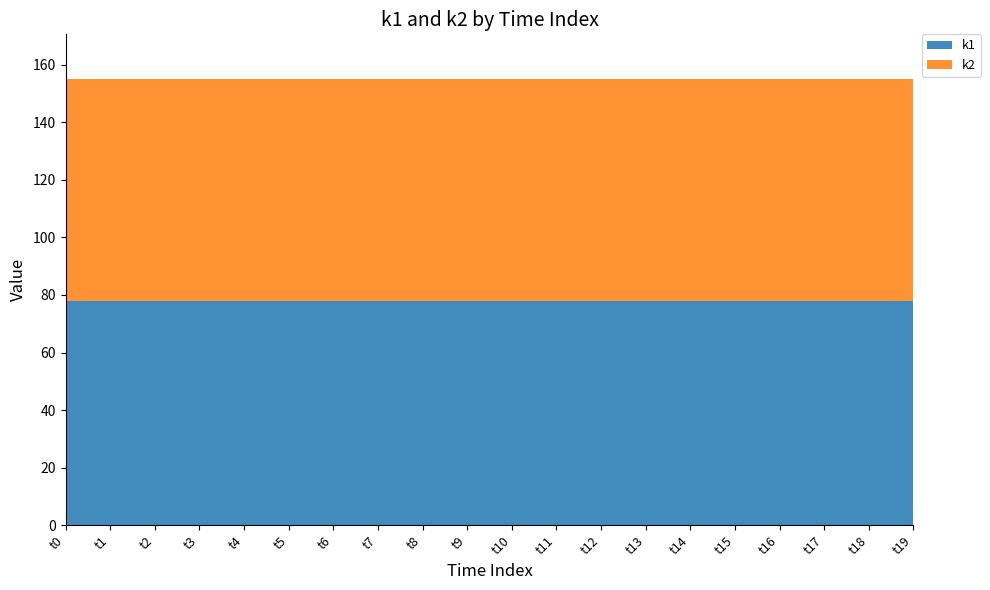

Reading left to right, list all the values displayed in this chart.

k1: 78	78	78	78	78	78	78	78	78	78	78	78	78	78	78	78	78	78	78	78
k2: 77	77	77	77	77	77	77	77	77	77	77	77	77	77	77	77	77	77	77	77